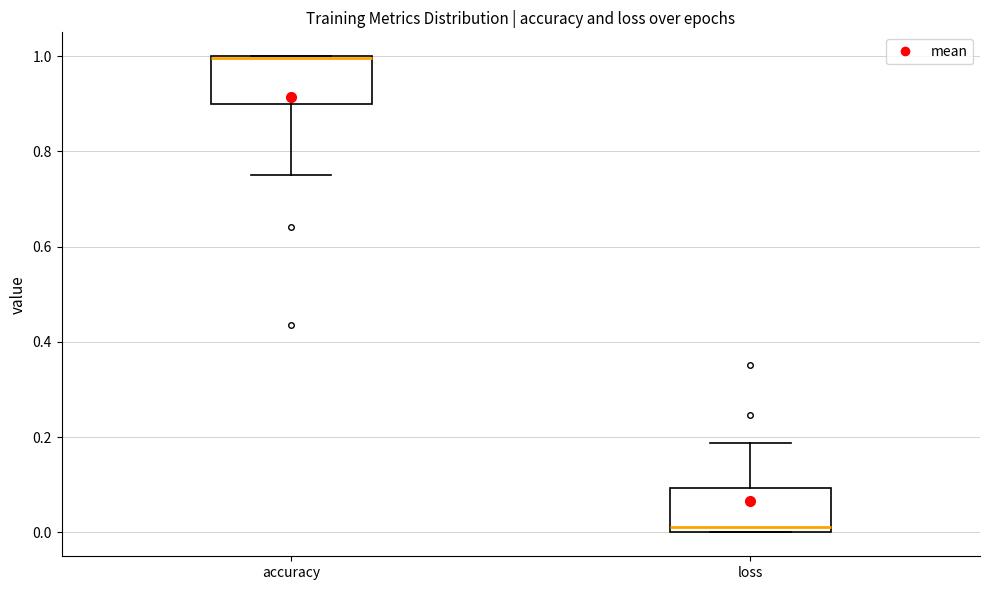

Where is the lower edge of the box for loss on the y-axis? The values are not printed on the chart, so give them approximately, as read against the axis.

0.00